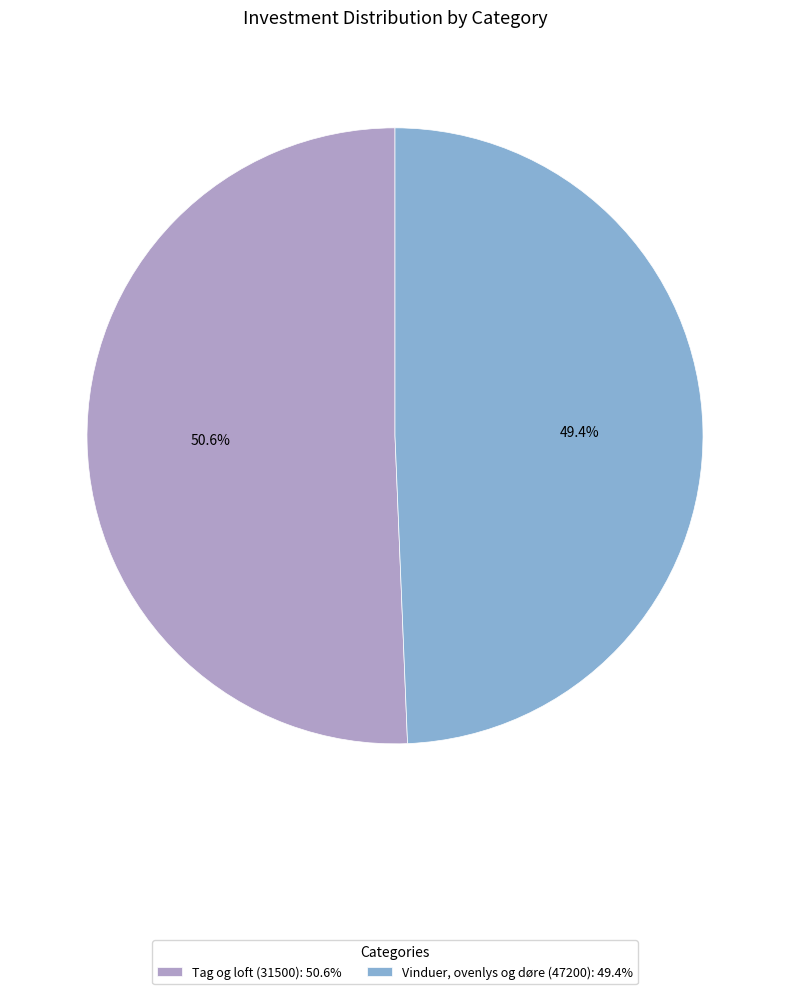

Which category has the biggest portion of the pie?

Tag og loft (31500)